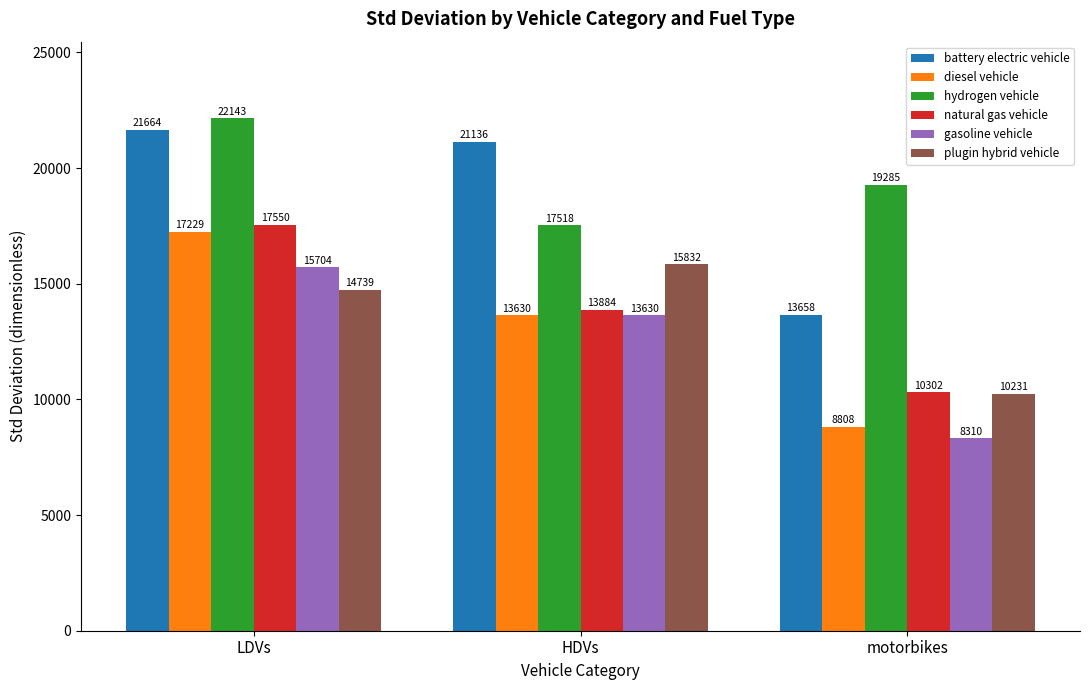

What position from the left is motorbikes?

3